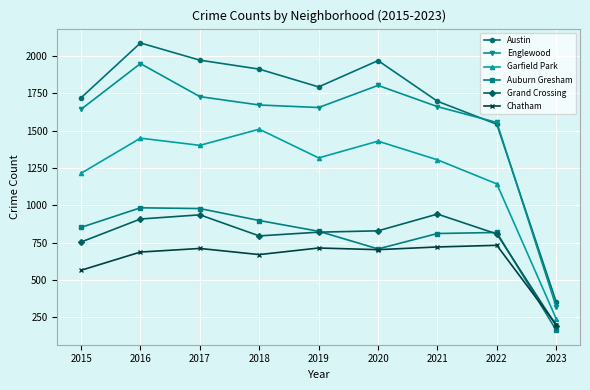

Is it true that Grand Crossing equals 754 at 2015?

True